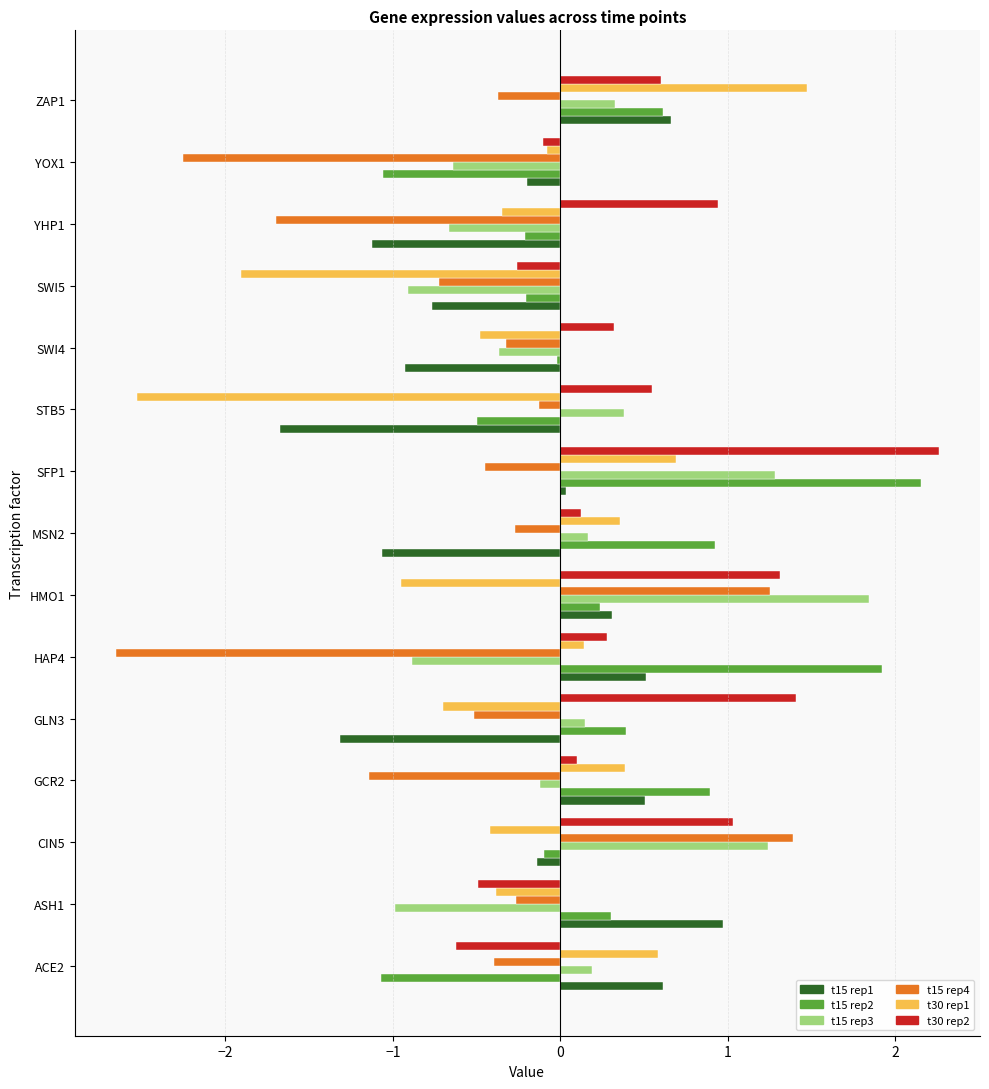

What is the total value across all series at YHP1?

-3.1